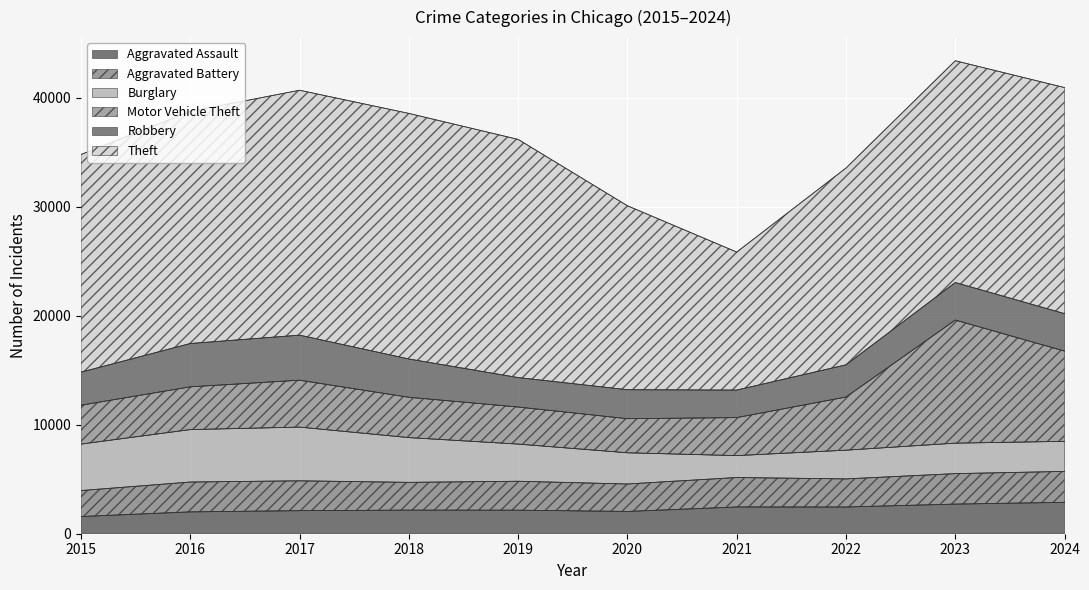

At how many categories does at least one series exceed 7546?

10